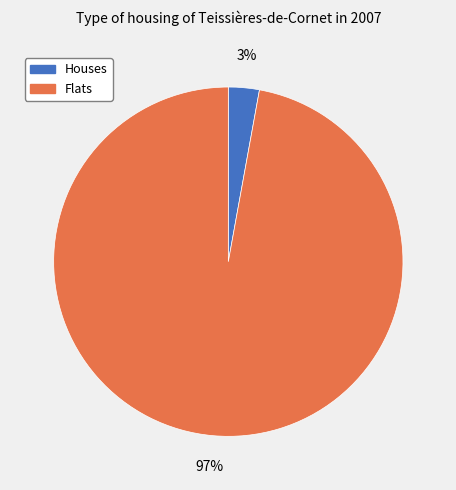

To the nearest percent, what is the difference between the largest and smallest slice percentages?

94%